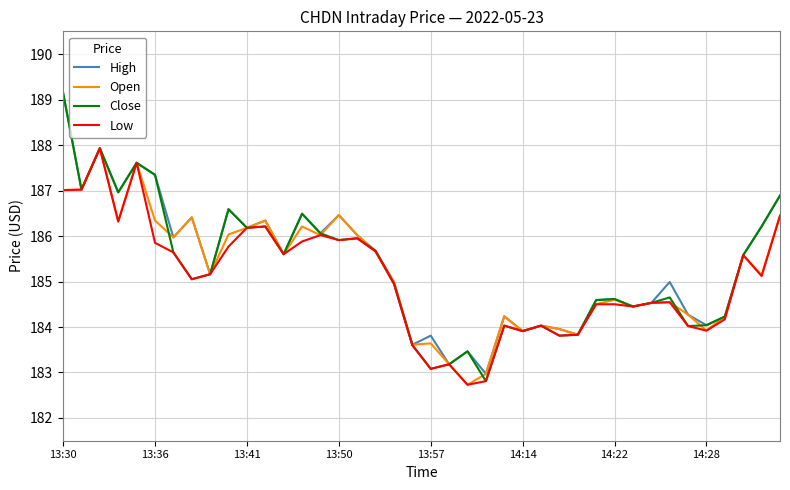

What is the smallest value displayed?

182.7